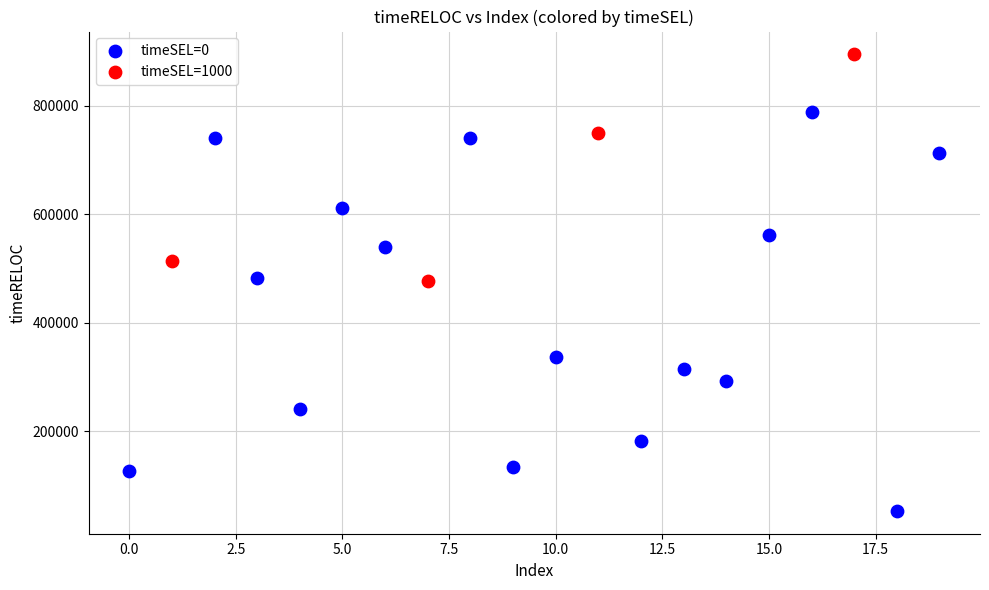

Which series reaches the maximum Y coordinate?

timeSEL=1000